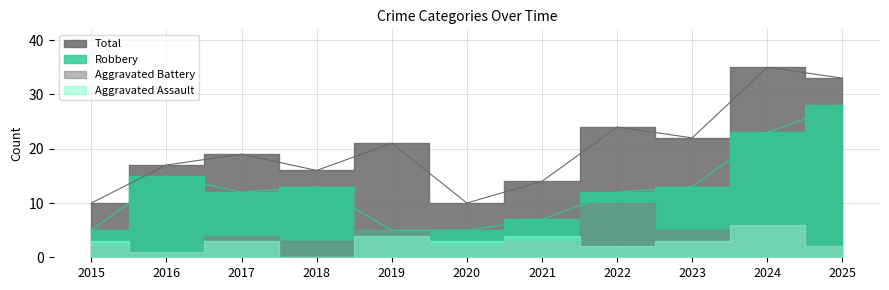

True or false: Robbery has a value of 18 at 2023.

False